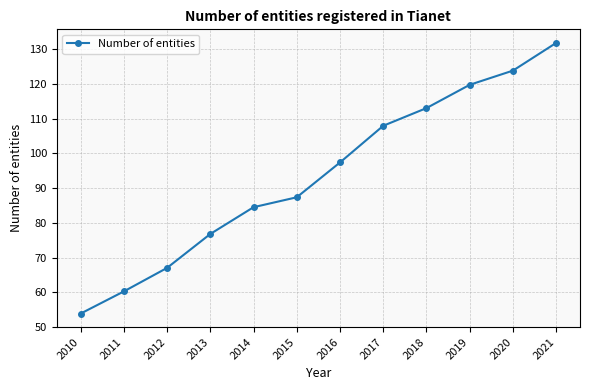

What is the approximate value at 2019?

119.7